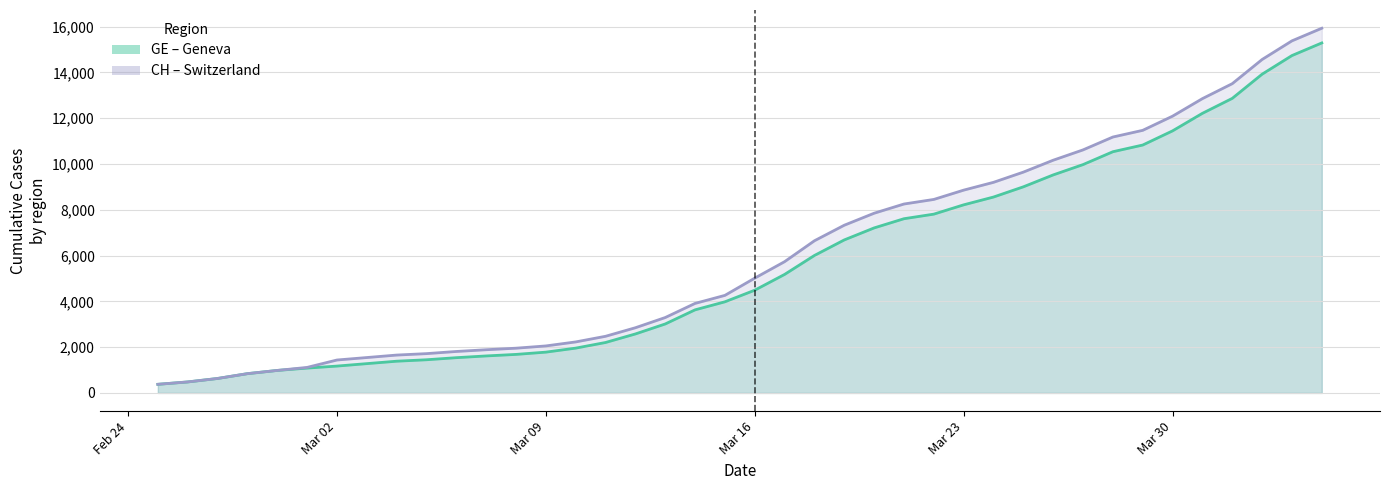

List the series in order of their peak value, highest first.

CH (line), GE (line)